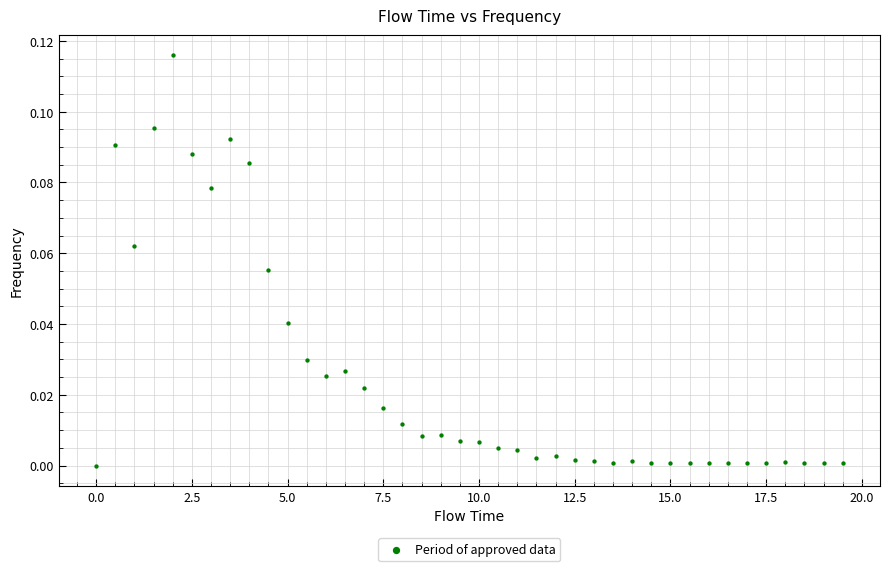

What is the range of X values (max minus min)?

19.5